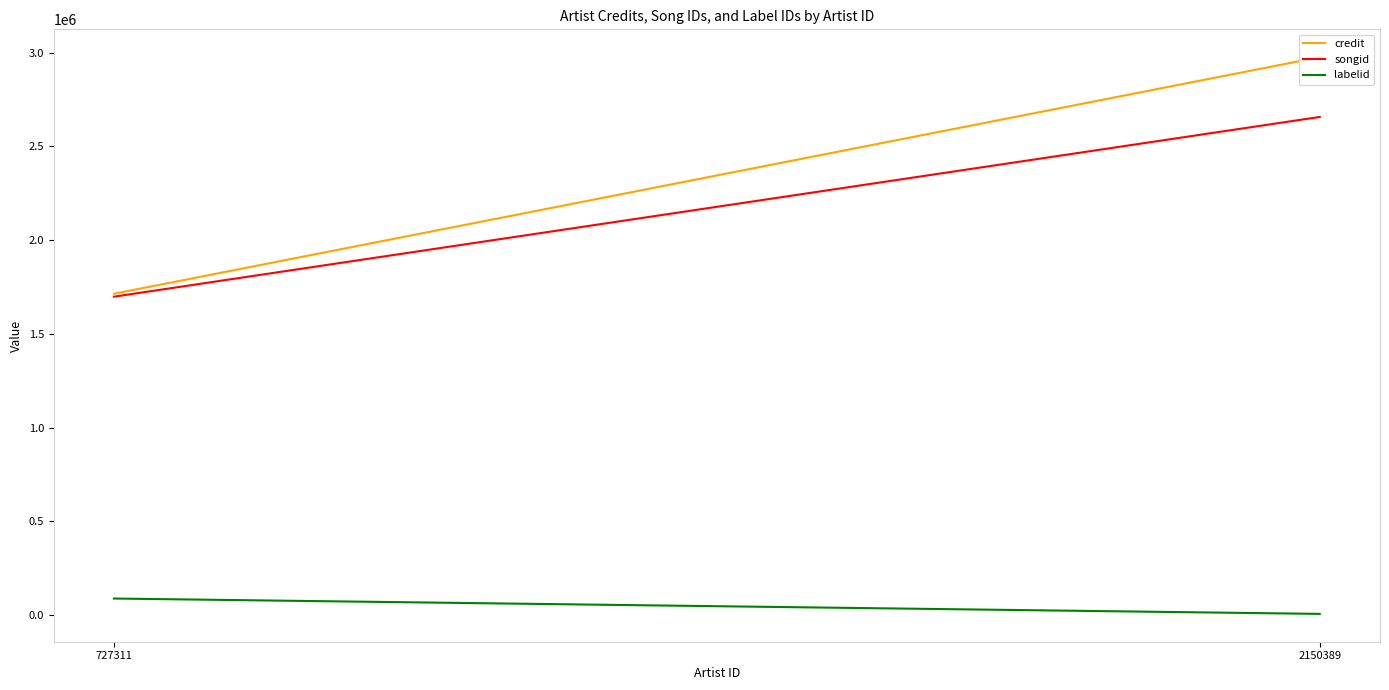

What is the average value of the songid series?

2178002